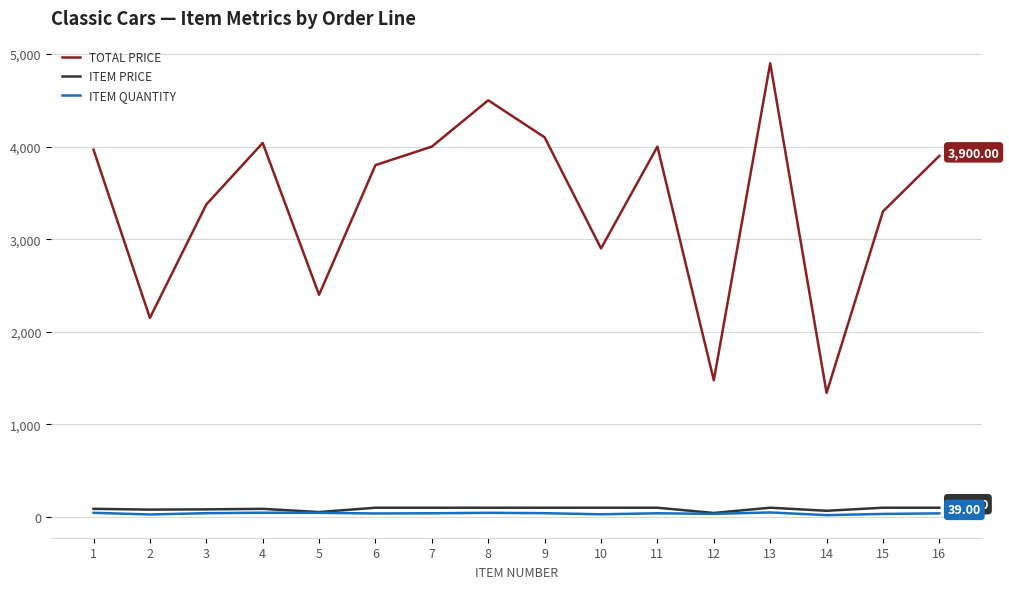

True or false: ITEM PRICE and TOTAL PRICE intersect in this chart.

False